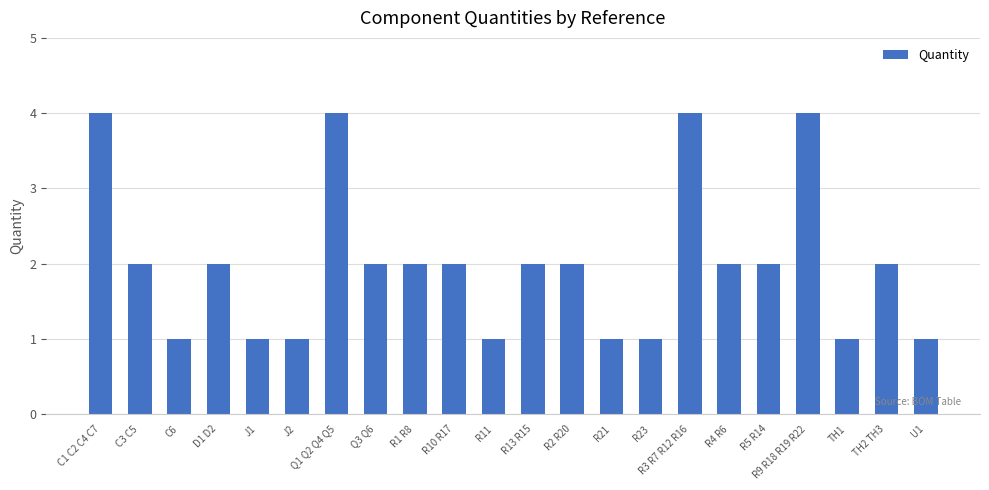

What is the difference between the maximum and second lowest values?

3